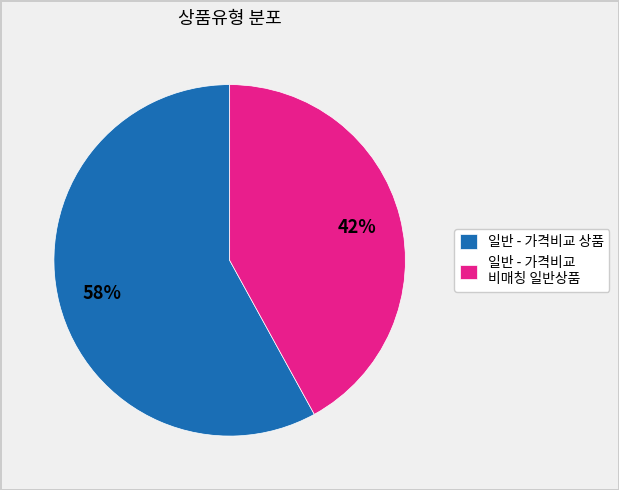

Which slice is the largest?

일반 - 가격비교 상품